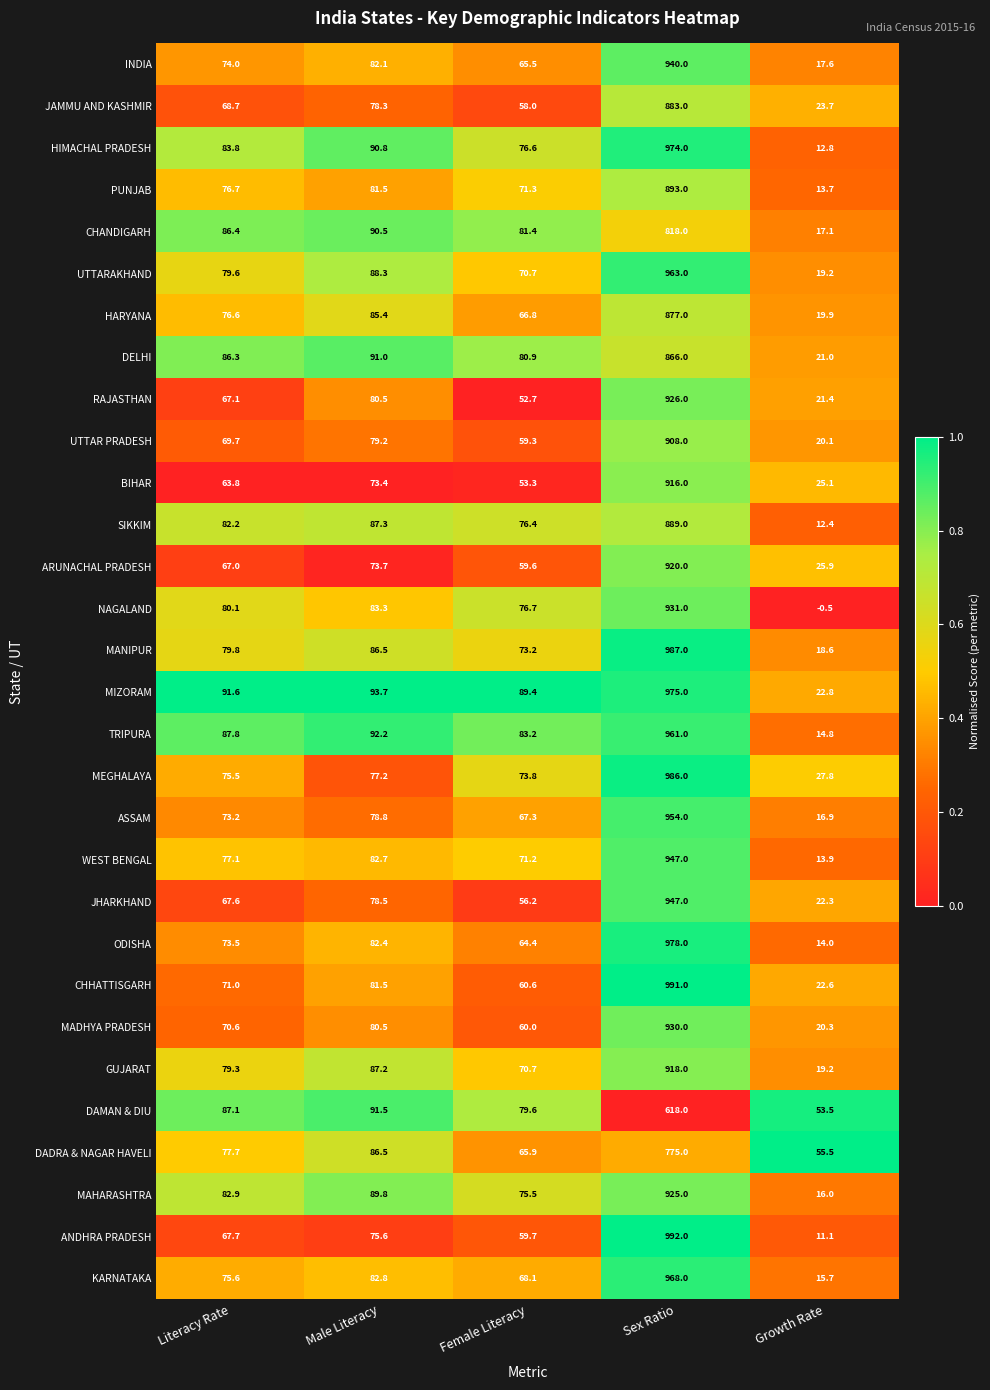

Where is WEST BENGAL nearest to the value 480?

Male Literacy